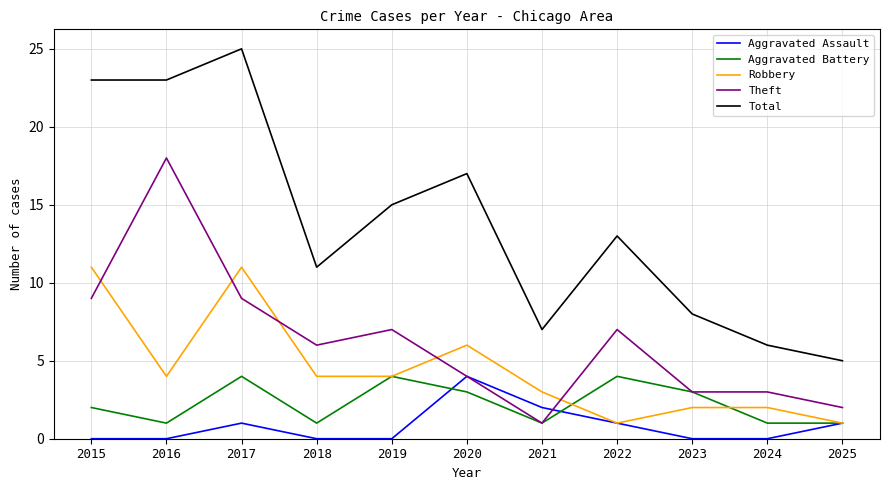

What is the lowest value of the Total series?

5